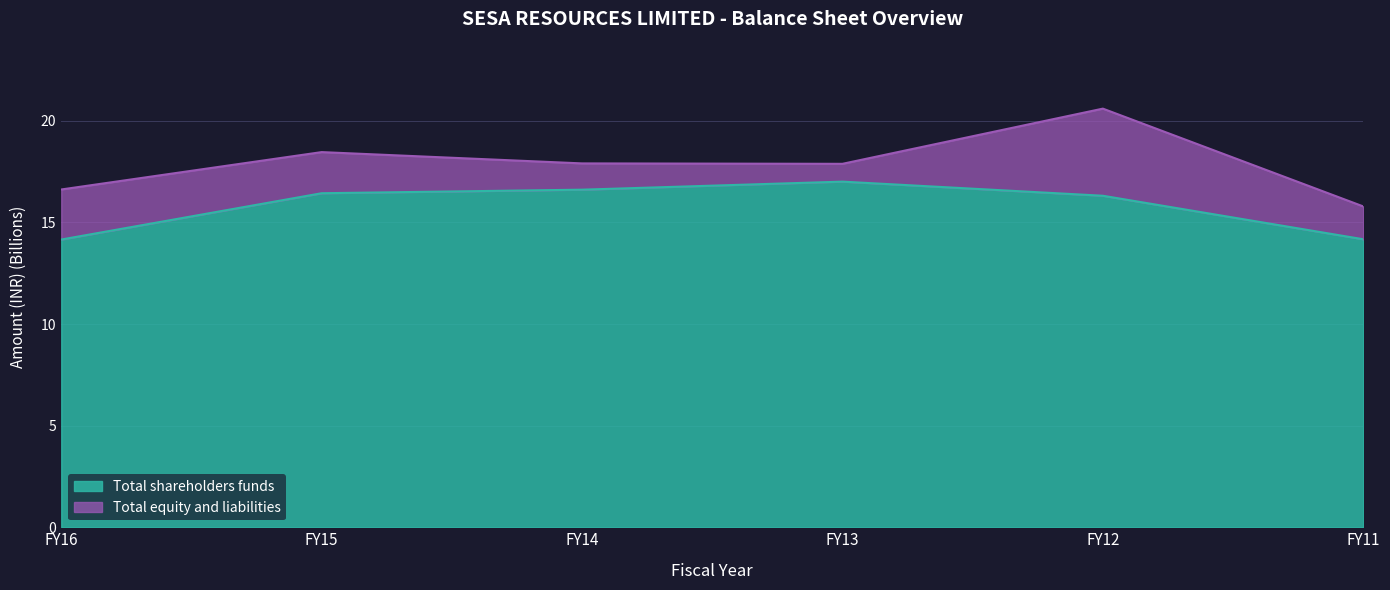

What is the difference between the Total shareholders funds values at FY14 and FY16?

2.5